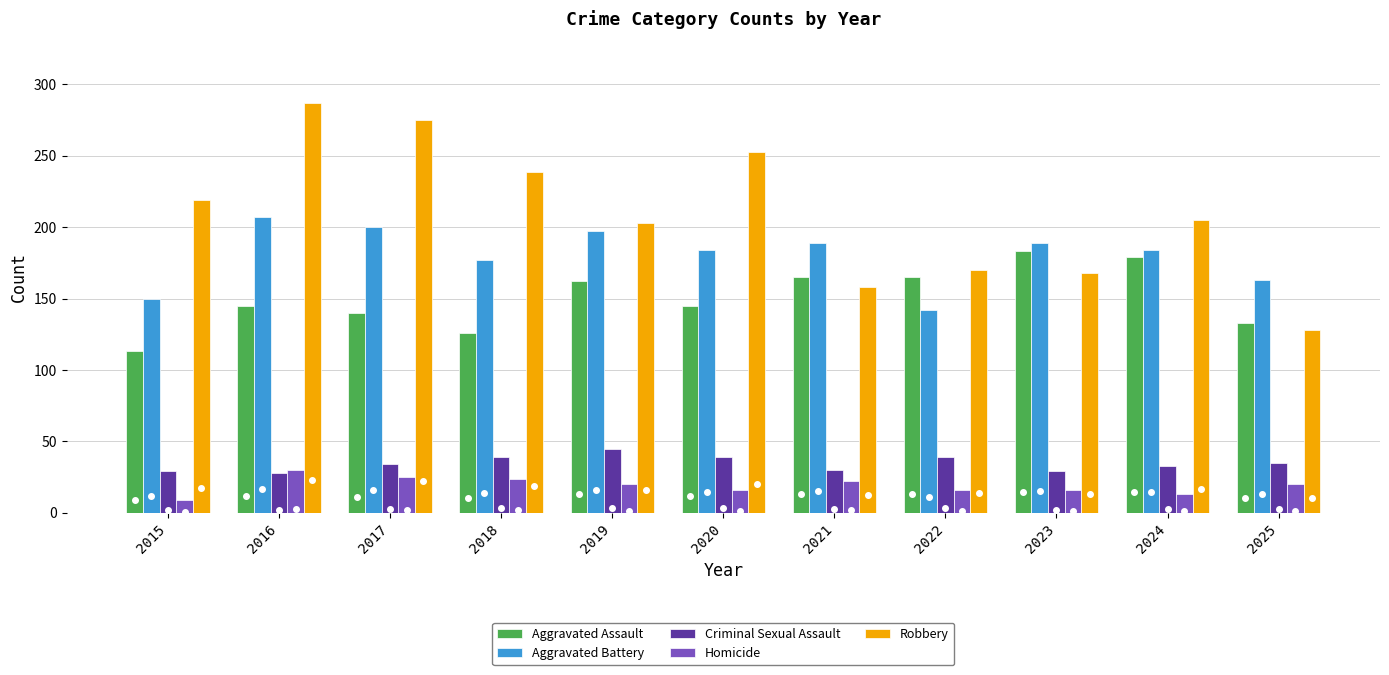

How many distinct data groups are displayed?

5